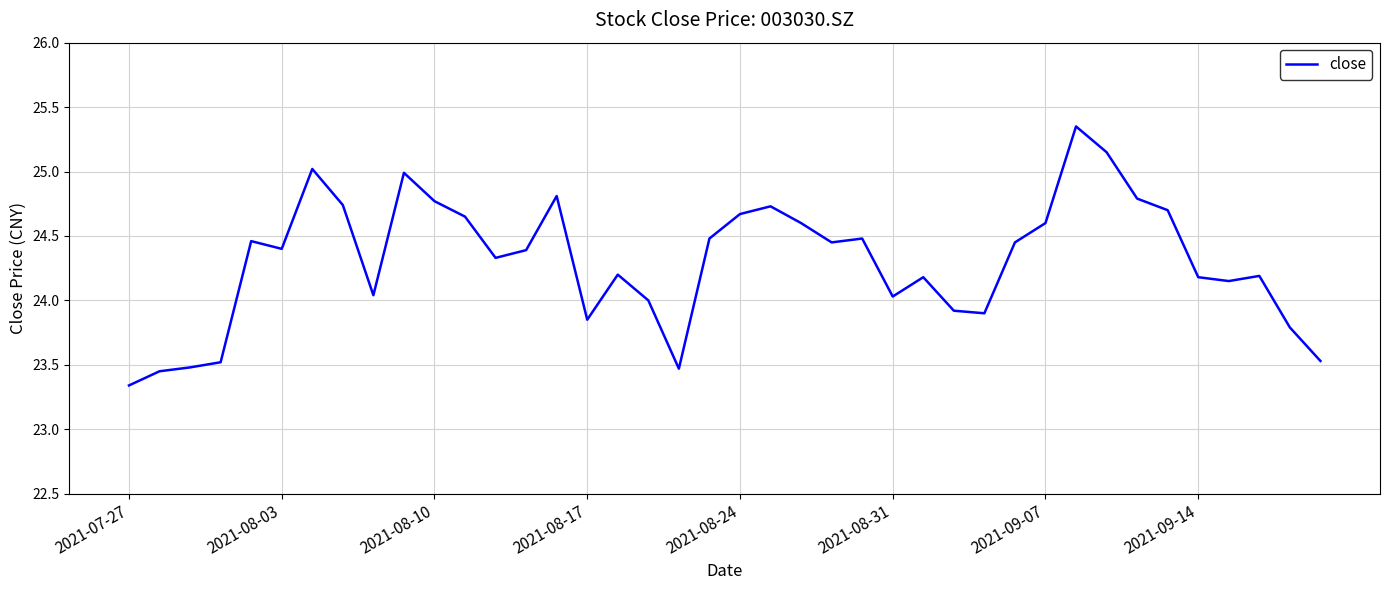

How many lines are shown in the chart?

1